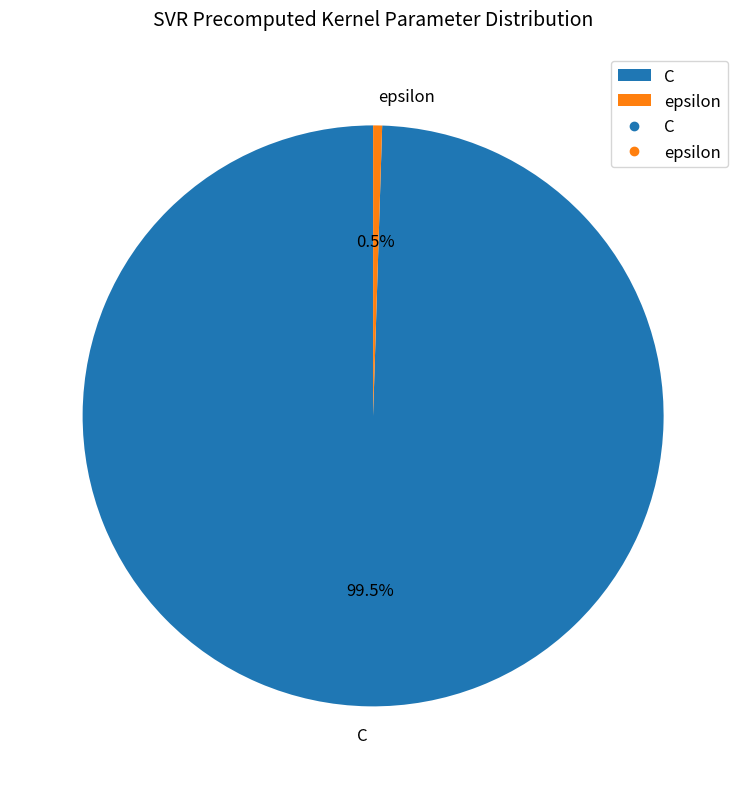

Rank the categories by value from lowest to highest.

epsilon, C